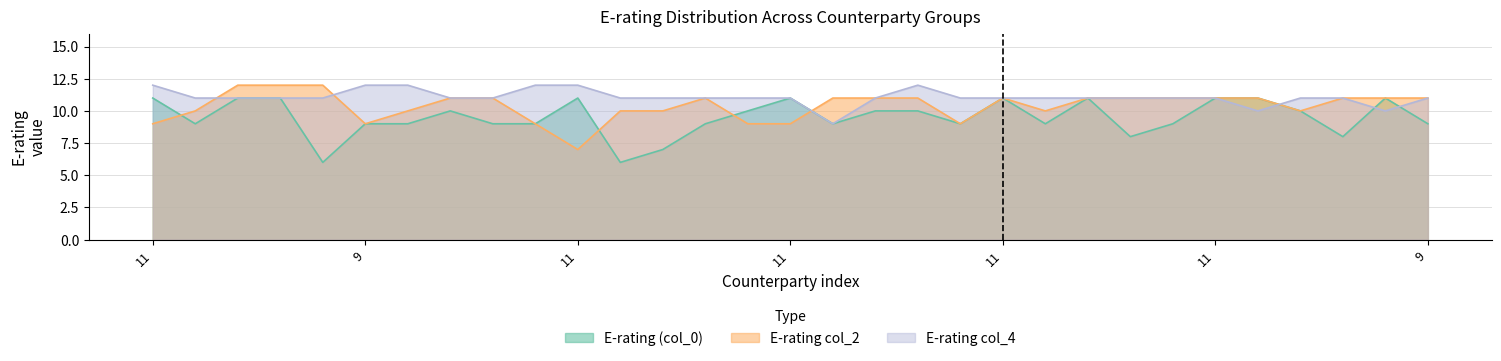

Which series has the largest range (max minus min)?

E-rating (col_0)